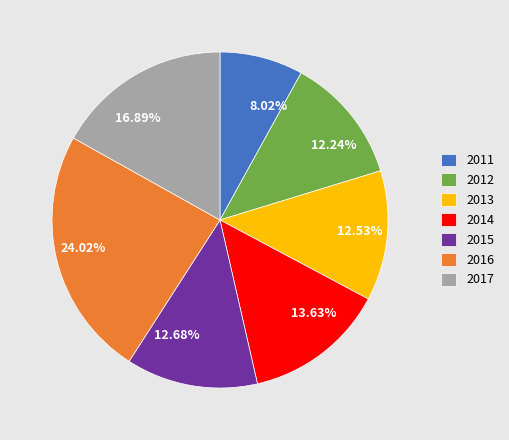

Does 2016 represent more than half of the total?

No